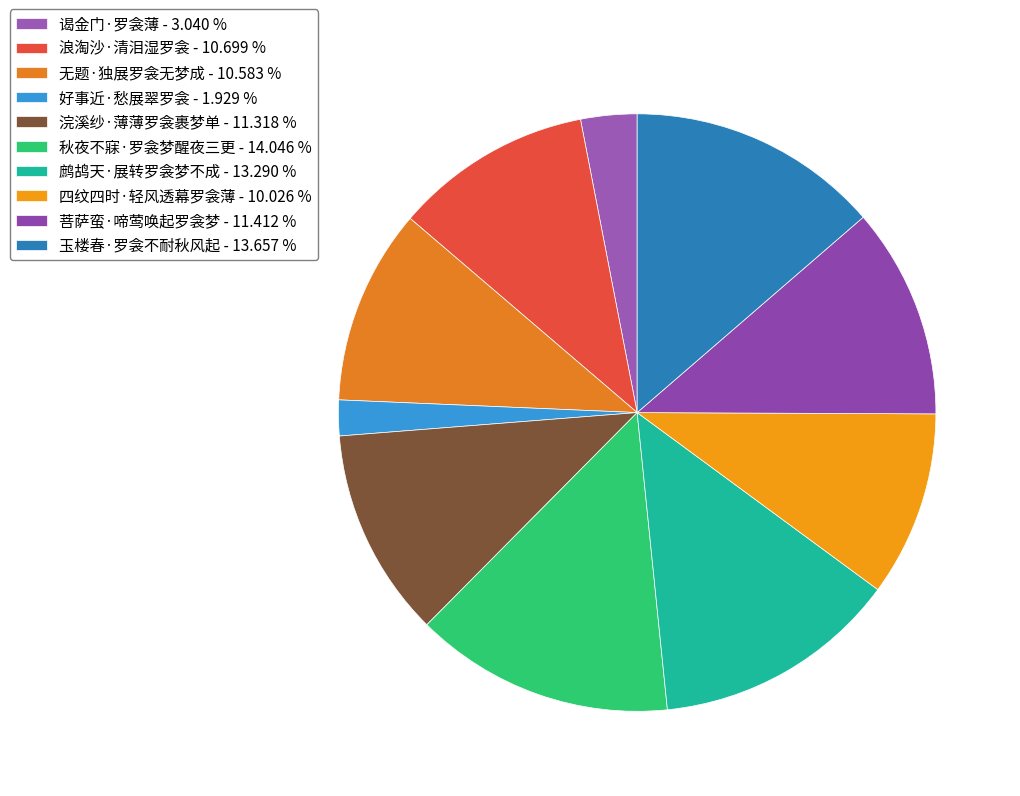

How many segments does this pie chart have?

10